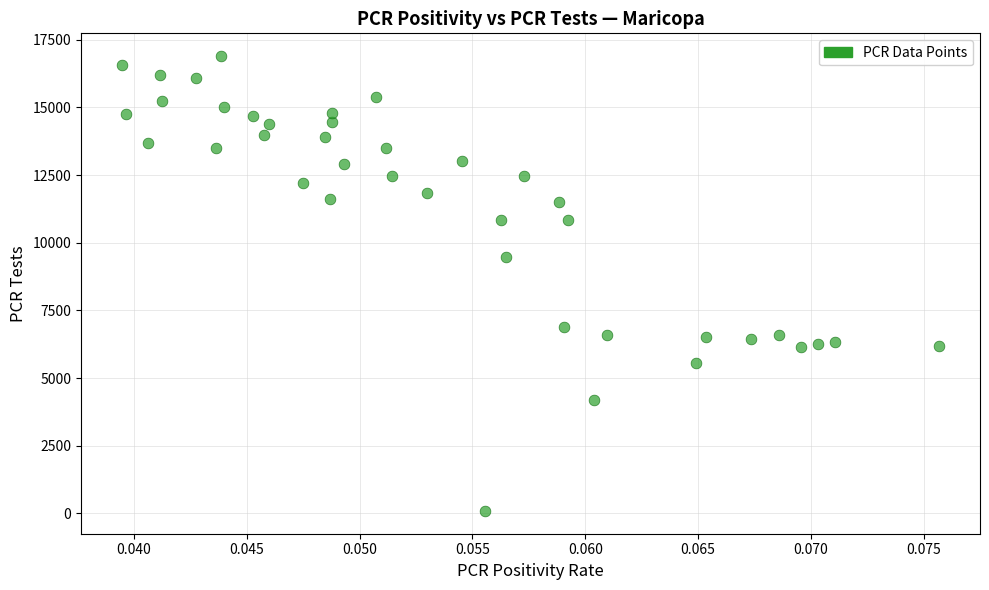

What is the range of Y values (max minus min)?

16808